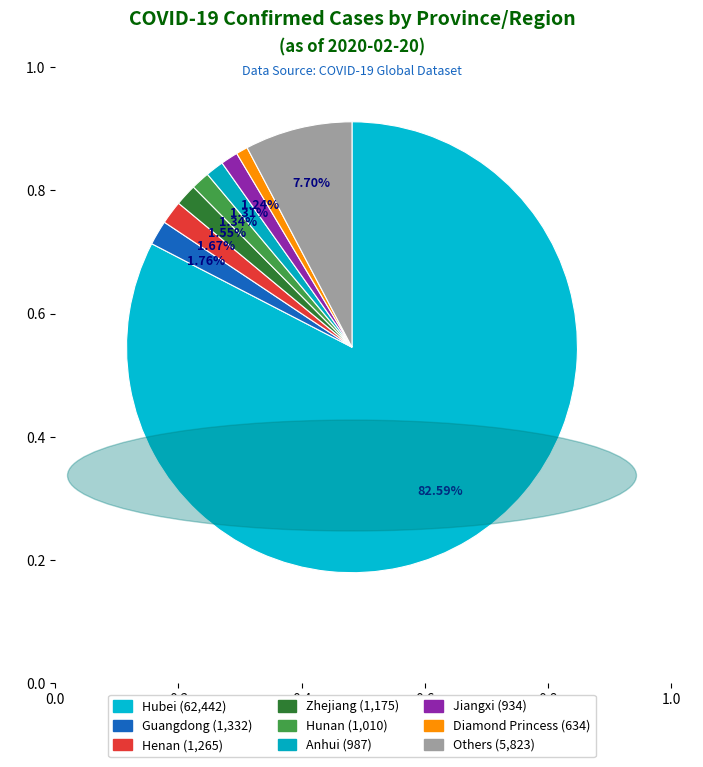

What is the majority slice?

Hubei